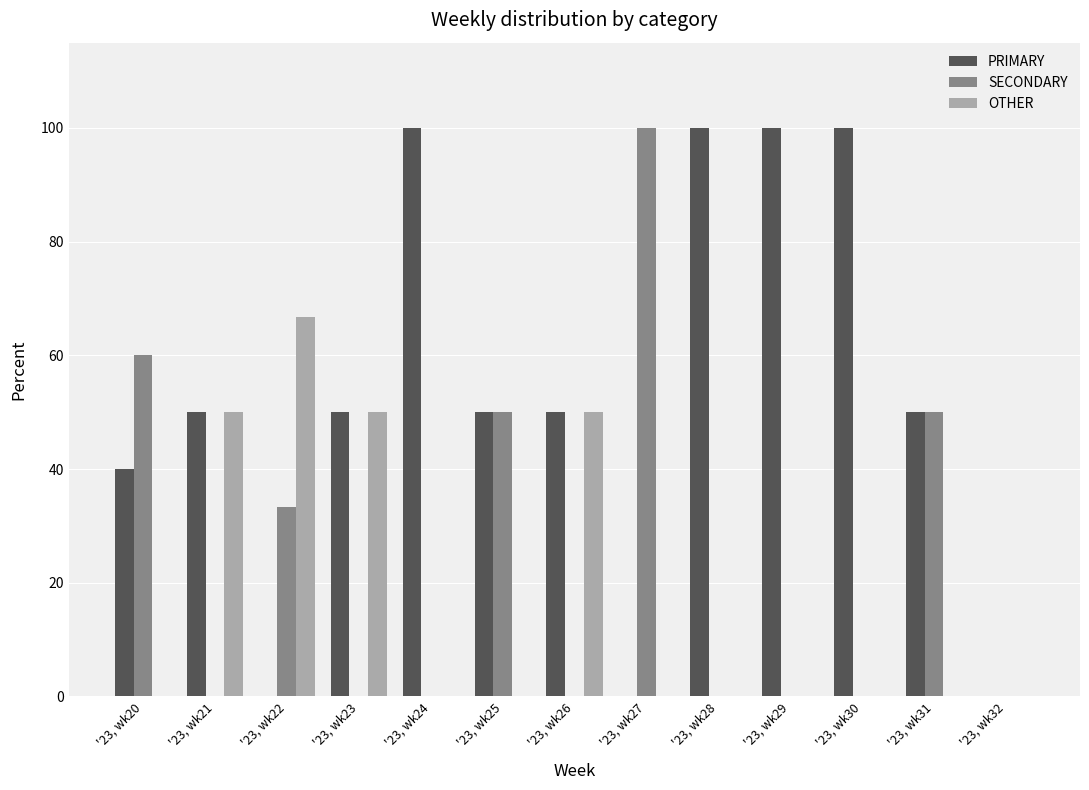

Count the number of categories in the chart.

13